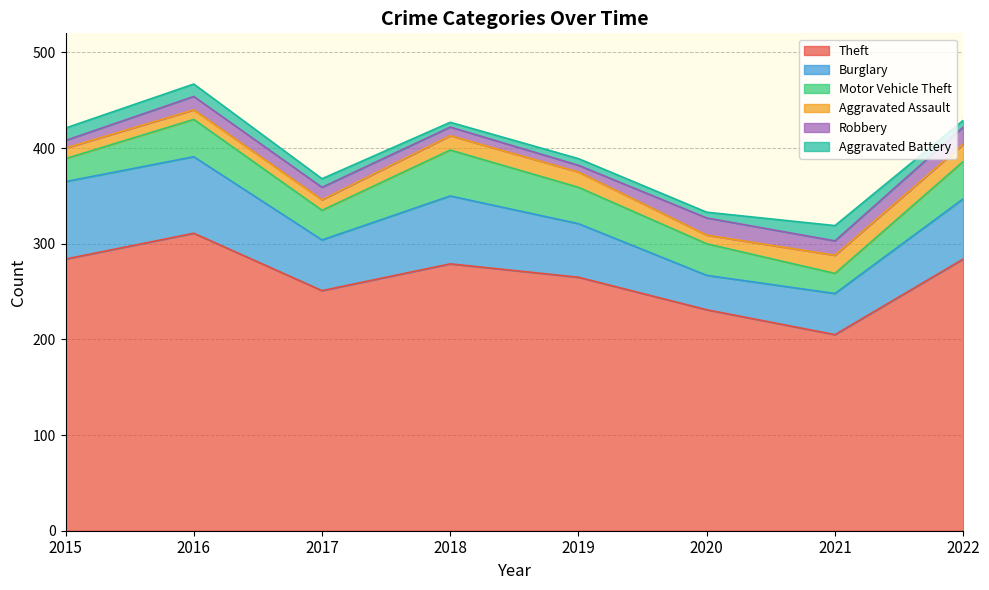

What is the difference between the maximum and minimum values in the Theft series?

106